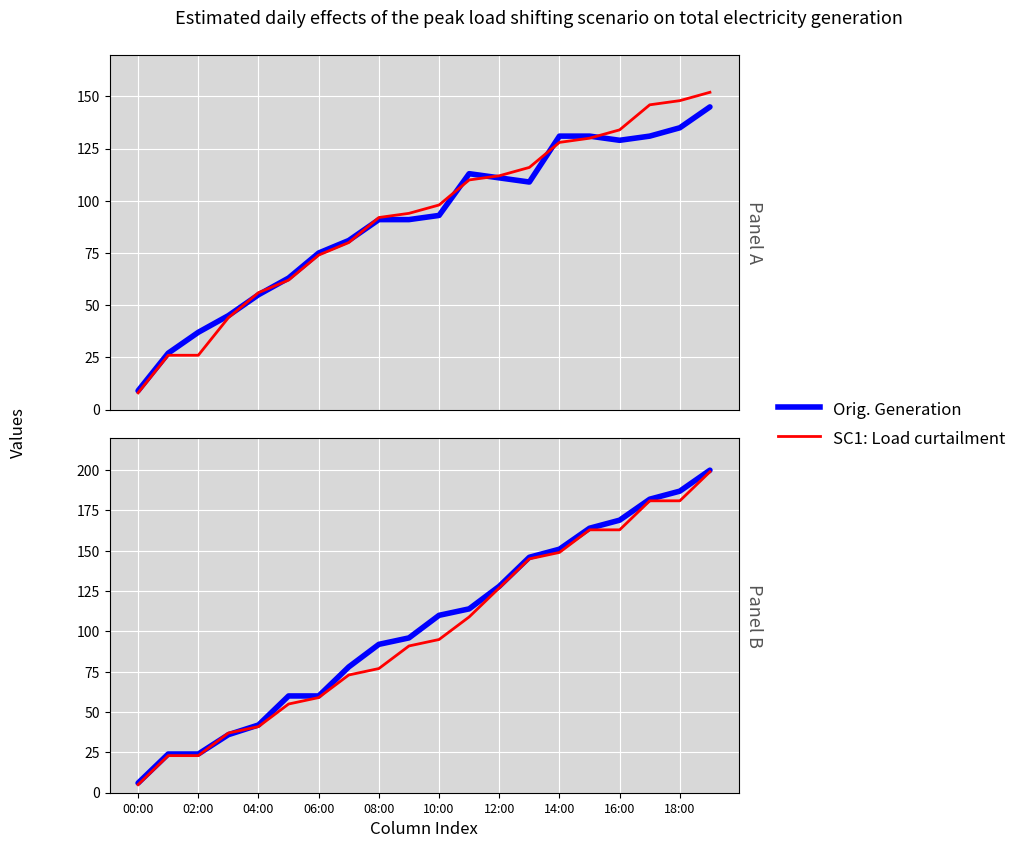

What is the difference between the second highest and second lowest values in the SC1: Load curtailment series?

158